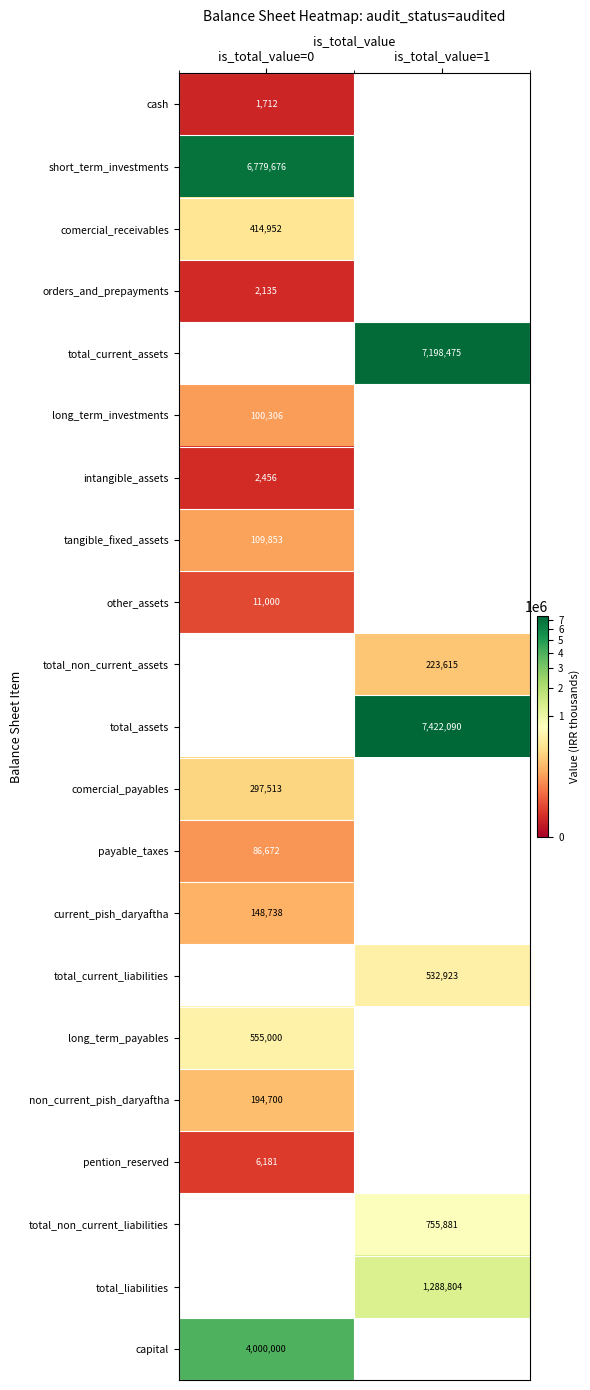

The value of total_non_current_liabilities at is_total_value=1 is 755881. True or false?

True